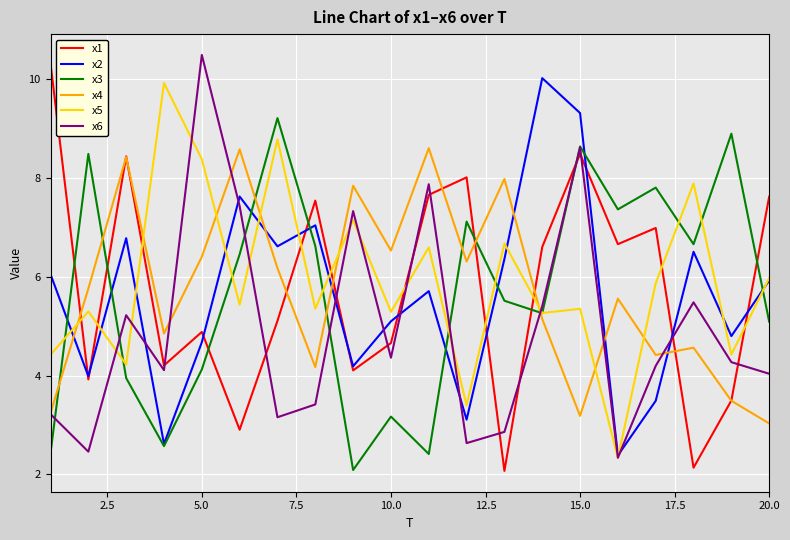

True or false: x2 and x4 intersect in this chart.

True